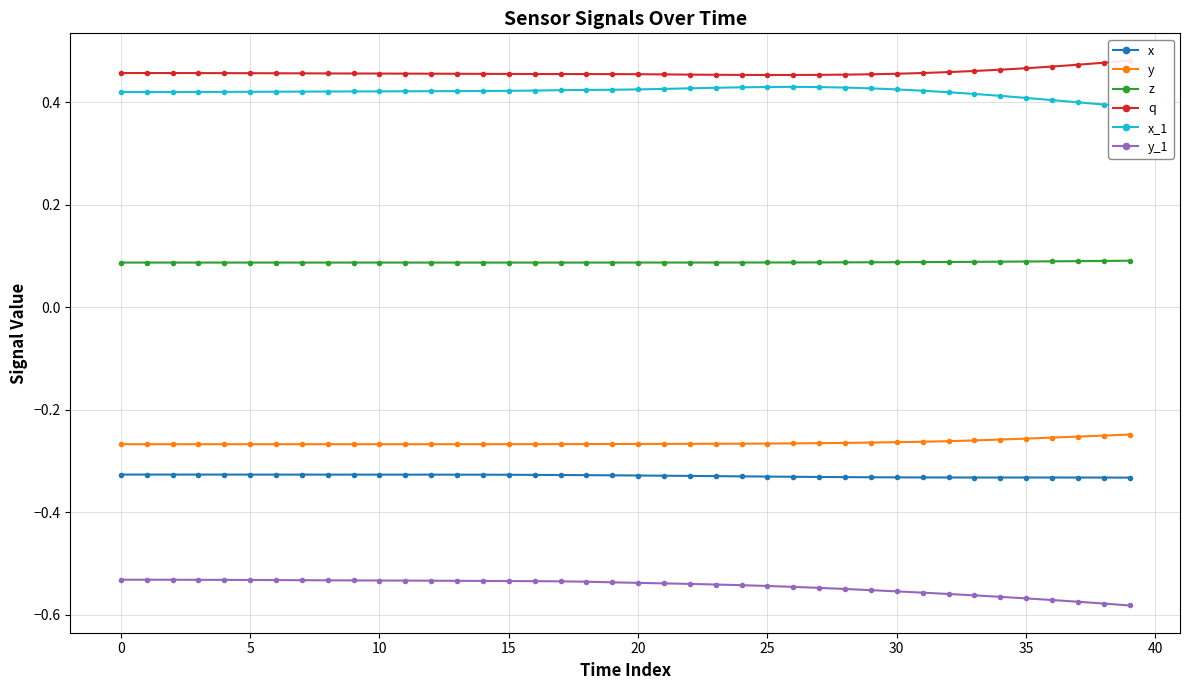

Which series has the widest spread of values?

y_1